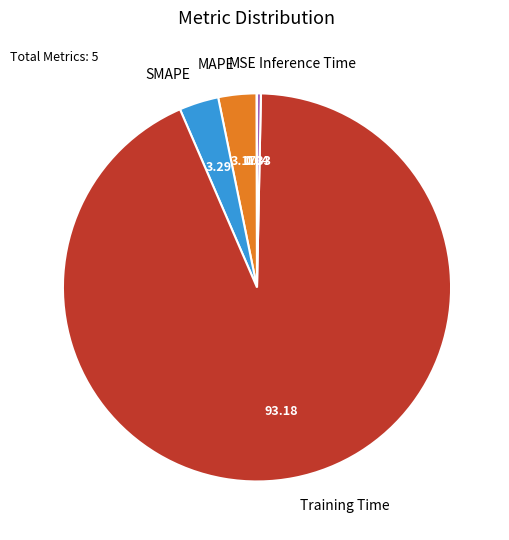

What is the majority slice?

Training Time